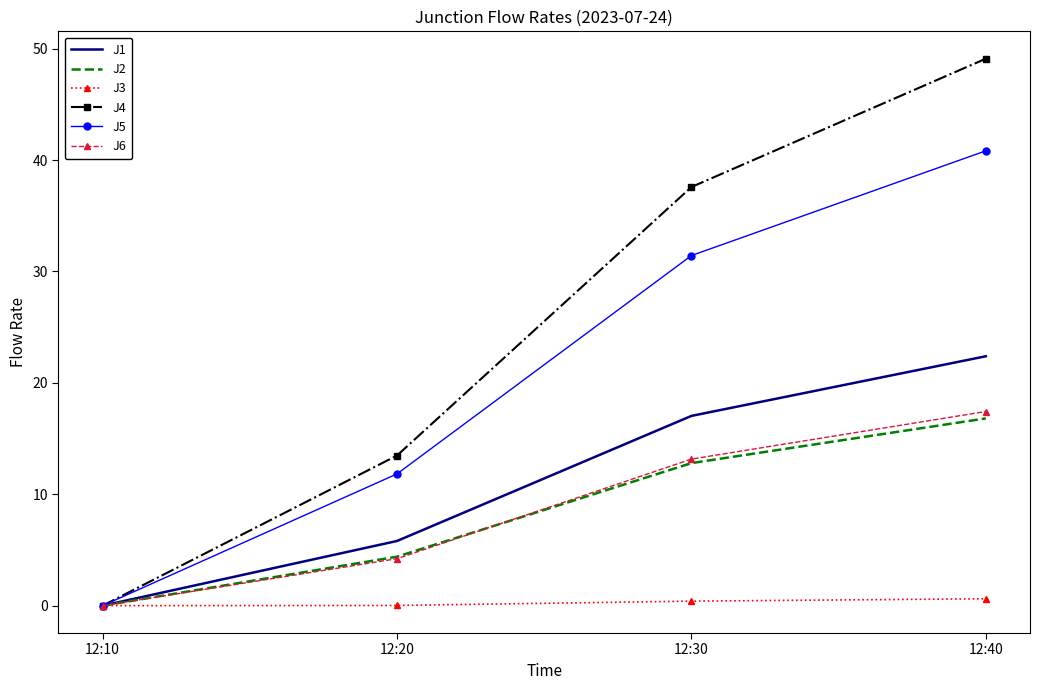

True or false: J6 has more than 0 interior local peaks.

False